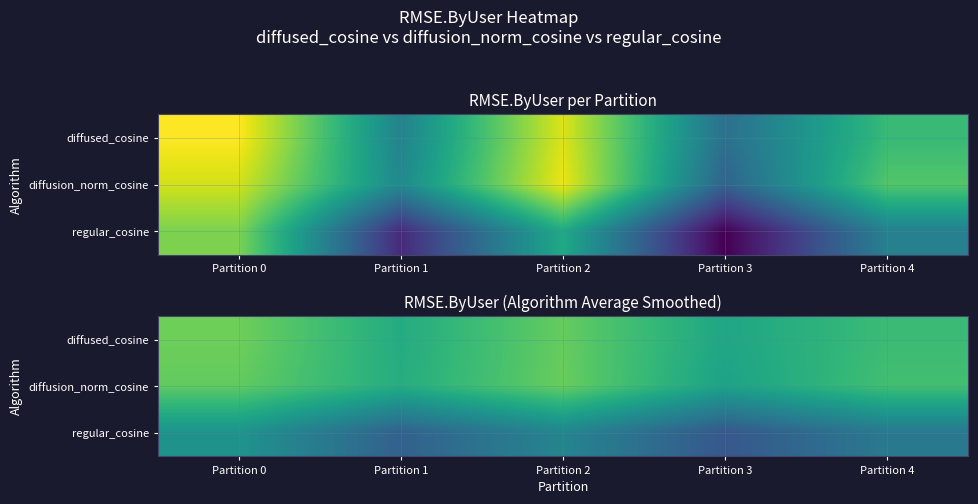

Rank the series at Partition 1 from lowest to highest value.

regular_cosine, diffused_cosine, diffusion_norm_cosine